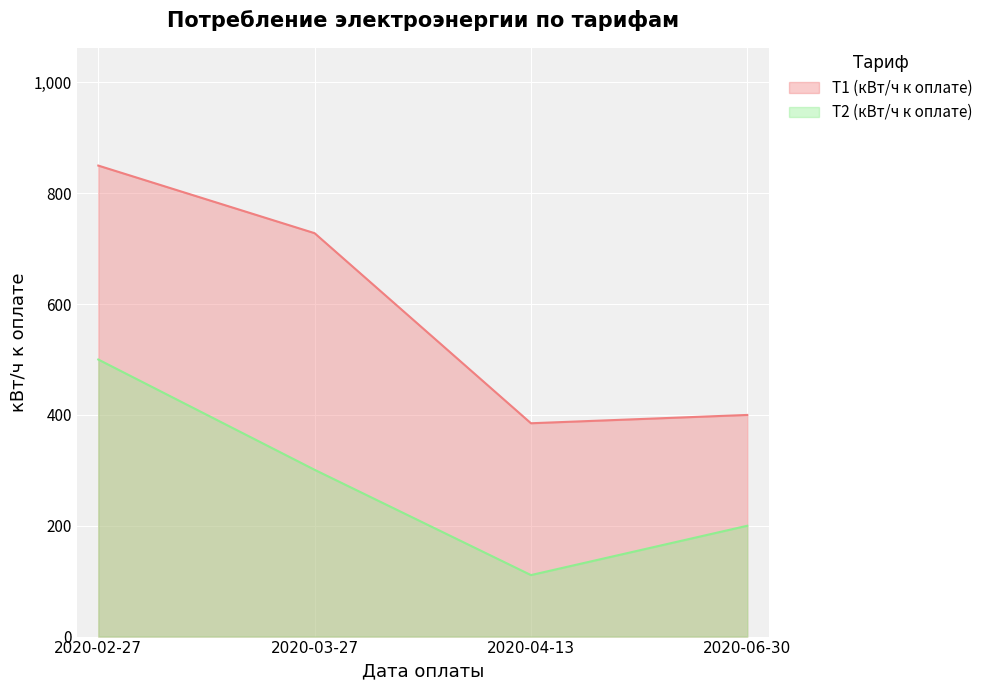

At how many categories does at least one series exceed 130?

4